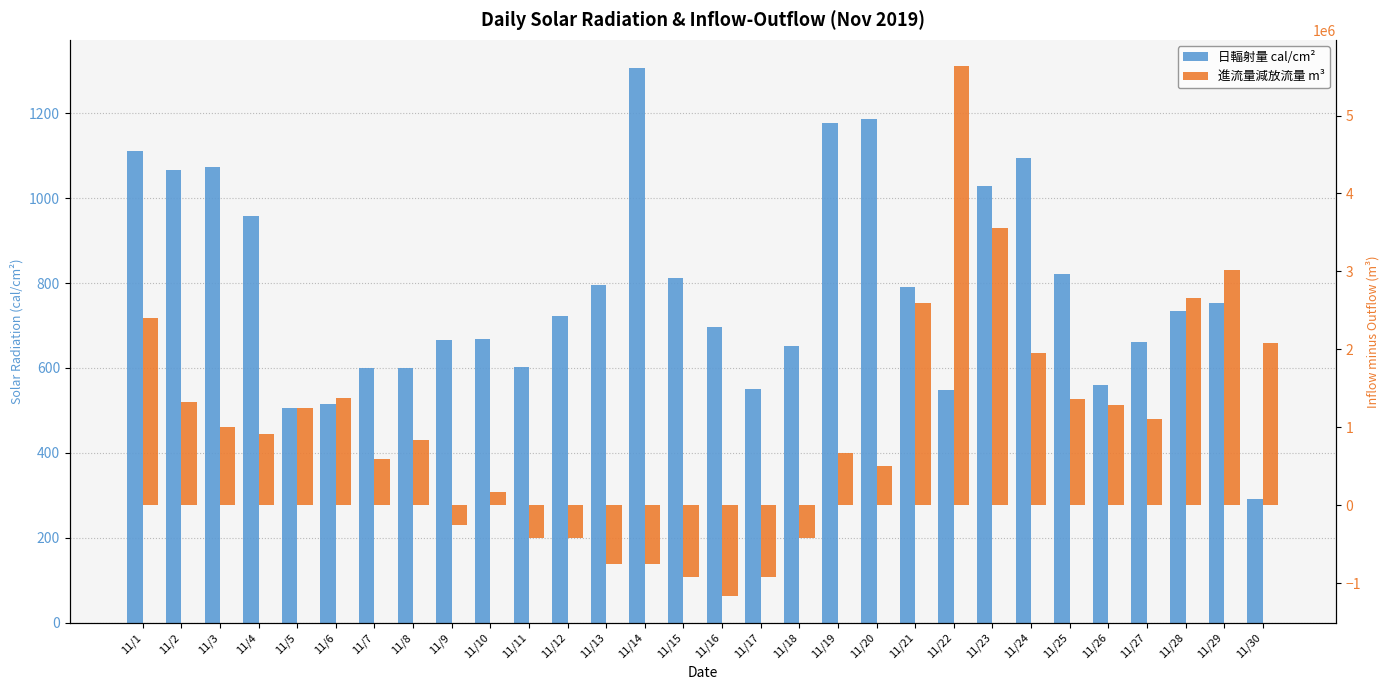

How many data points does each series have?

30